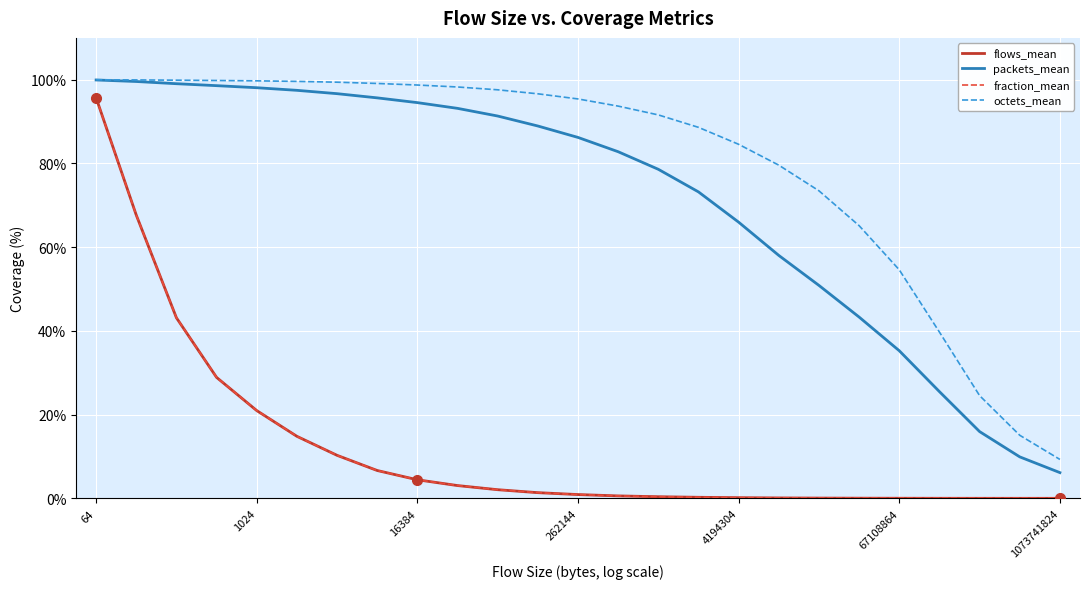

Reading left to right, list all the values displayed in this chart.

flows_mean: 95.7	67.7	43.1	28.9	21.0	14.8	10.3	6.6	4.4	3.0	2.1	1.4	0.9	0.6	0.4	0.2	0.2	0.1	0.1	0.0	0.0	0.0	0.0	0.0	0.0
packets_mean: 99.9	99.6	99.1	98.6	98.1	97.5	96.7	95.7	94.5	93.2	91.3	88.9	86.2	82.8	78.6	73.2	66.0	58.0	50.9	43.3	35.3	25.5	15.9	9.9	6.1
fraction_mean: 95.7	67.7	43.1	28.9	21.0	14.8	10.3	6.6	4.4	3.0	2.1	1.4	0.9	0.6	0.4	0.2	0.2	0.1	0.1	0.0	0.0	0.0	0.0	0.0	0.0
octets_mean: 100.0	100.0	99.9	99.8	99.7	99.6	99.4	99.1	98.7	98.3	97.6	96.6	95.4	93.7	91.6	88.6	84.6	79.6	73.5	65.1	54.6	39.7	24.5	15.1	9.3